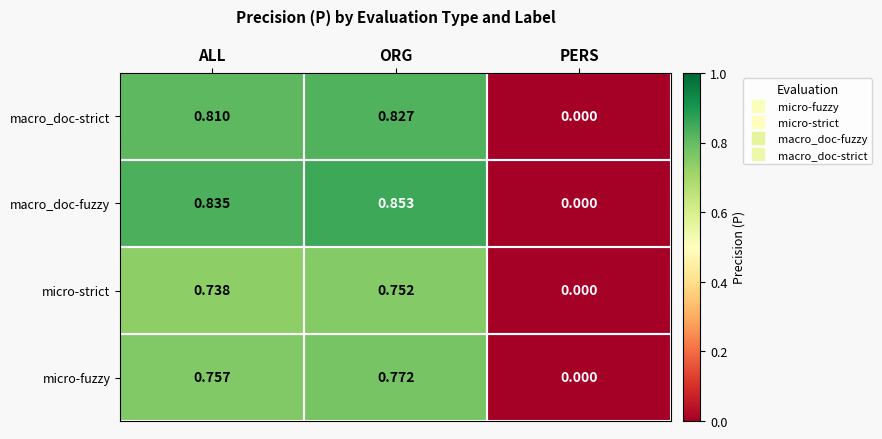

Rank the series by their average value, from lowest to highest.

micro-strict, micro-fuzzy, macro_doc-strict, macro_doc-fuzzy